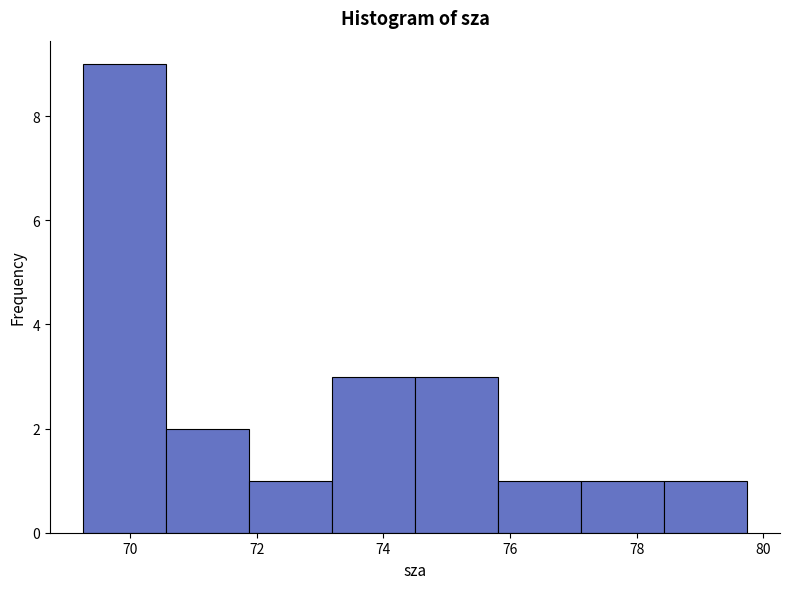

Reading left to right, list every bar in this chart as the range it spans on the x-axis followed by its height. Neither the bar edges nor the heights are printed on the chart, so give them approximately, as read against the axes.

69.2 to 70.6: 9
70.6 to 71.8: 2
71.8 to 73.2: 1
73.2 to 74.6: 3
74.6 to 75.8: 3
75.8 to 77.2: 1
77.2 to 78.4: 1
78.4 to 79.8: 1